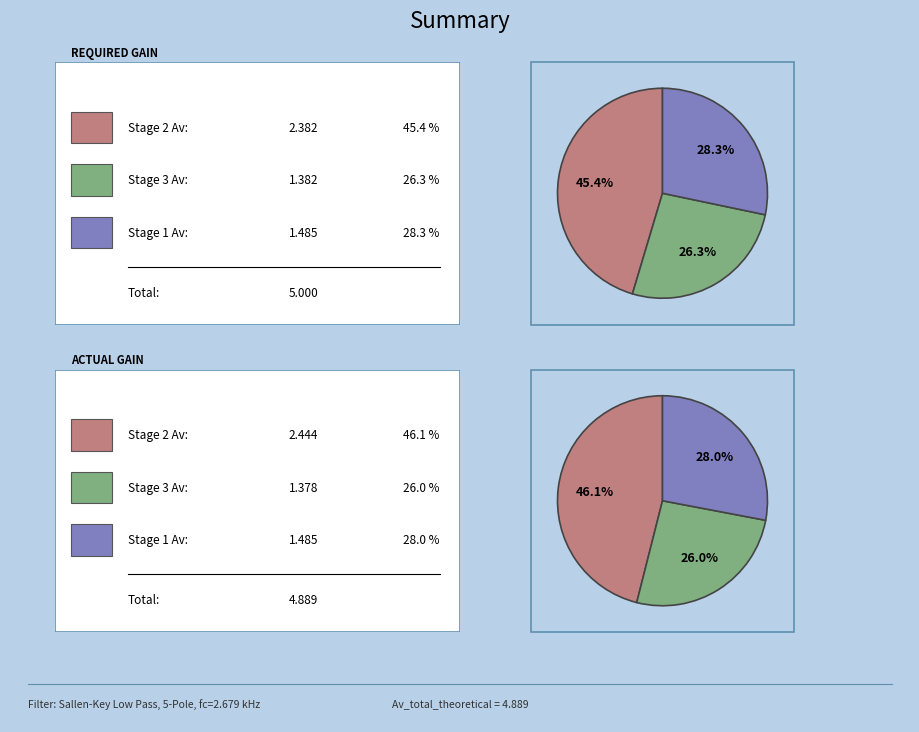

True or false: 1 accounts for 38% of the total.

False